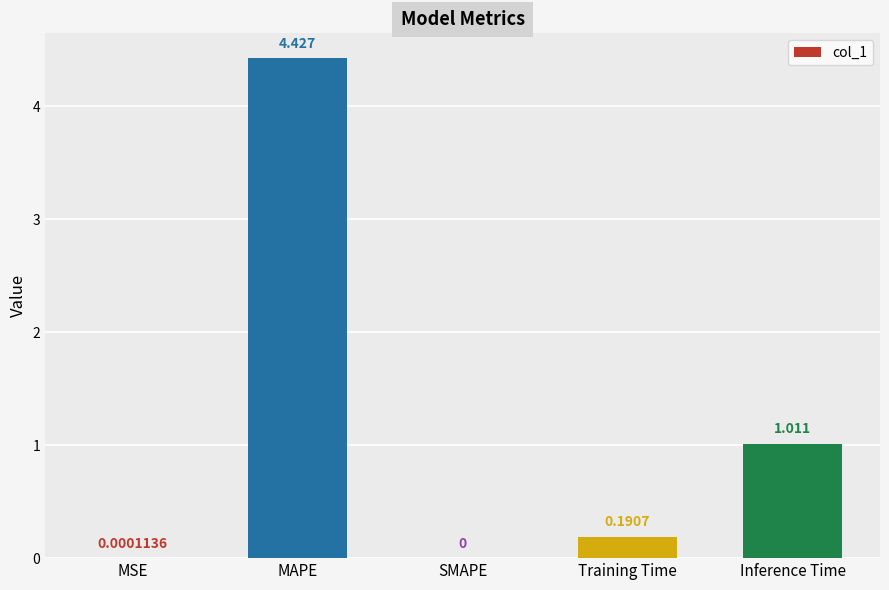

Which label corresponds to the largest value in the chart?

MAPE